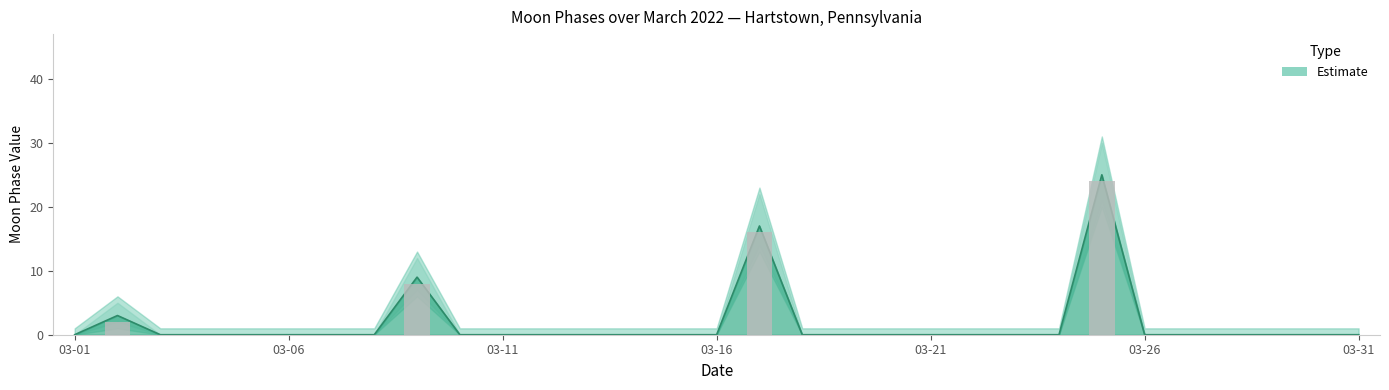

How many positive values does the Moon Phases lower series have?

4